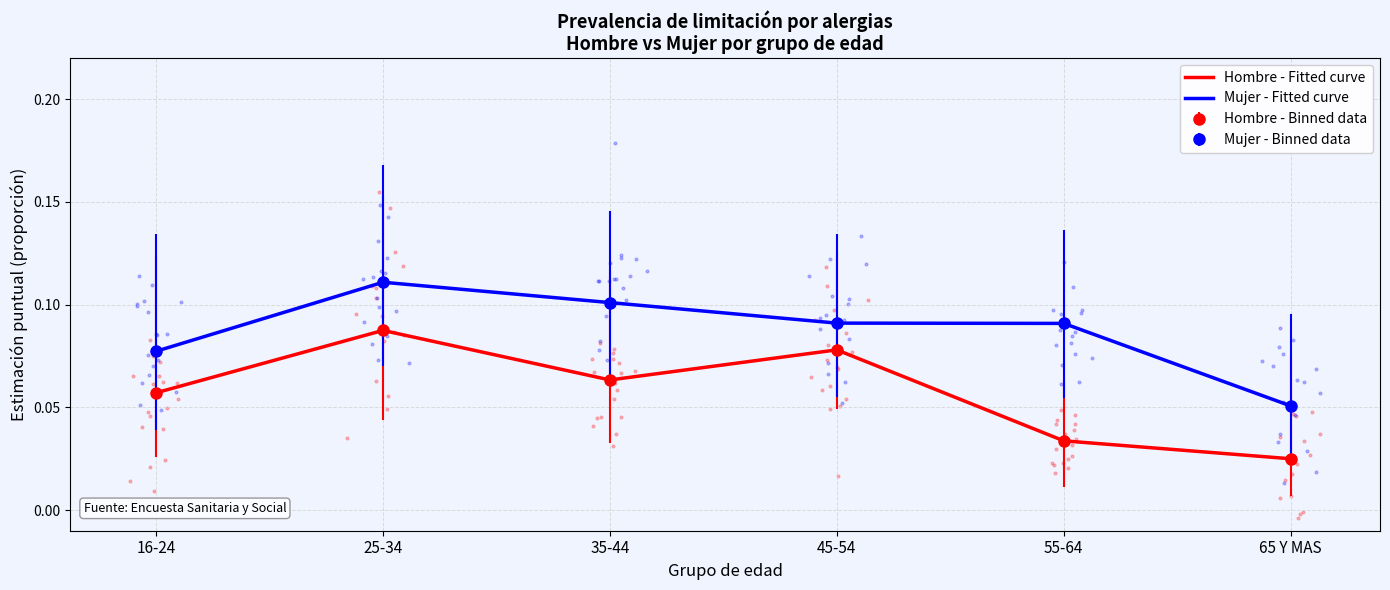

Which series reaches the minimum Y coordinate?

Hombre - Fitted curve